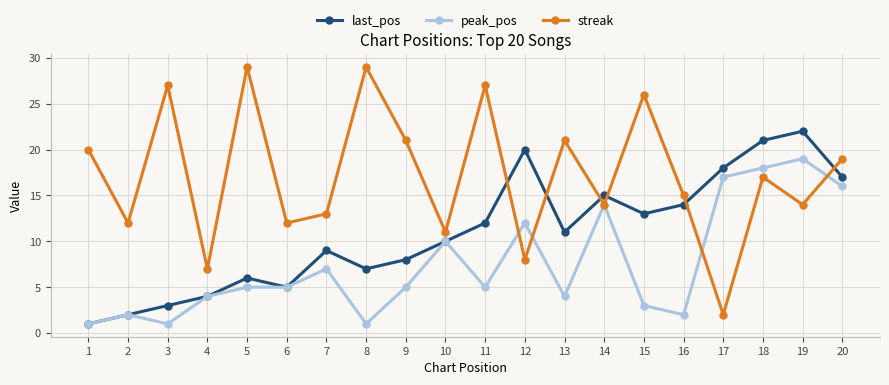

At which category is the sum across all series the highest?

18